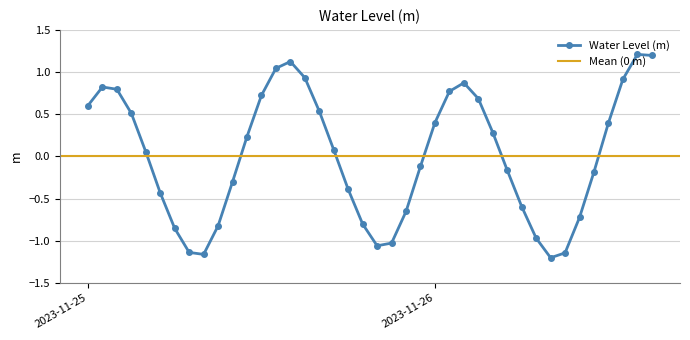

Reading left to right, extract all data points from this chart.

0.6	0.8	0.8	0.5	0.1	-0.4	-0.9	-1.1	-1.2	-0.8	-0.3	0.2	0.7	1.0	1.1	0.9	0.5	0.1	-0.4	-0.8	-1.1	-1.0	-0.7	-0.1	0.4	0.8	0.9	0.7	0.3	-0.2	-0.6	-1.0	-1.2	-1.1	-0.7	-0.2	0.4	0.9	1.2	1.2